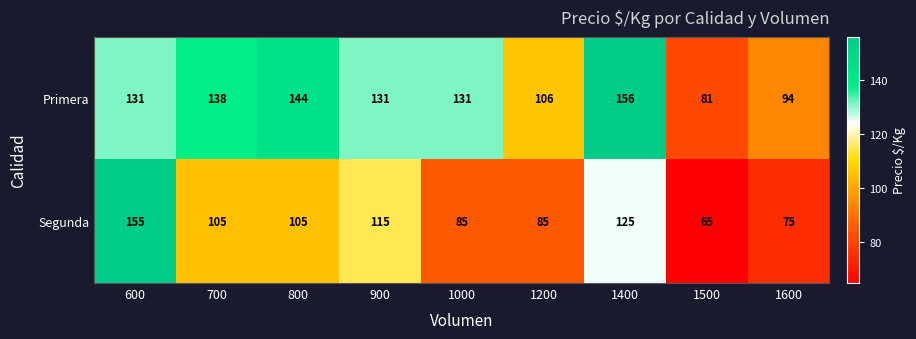

Which series has the largest total across all categories?

Primera